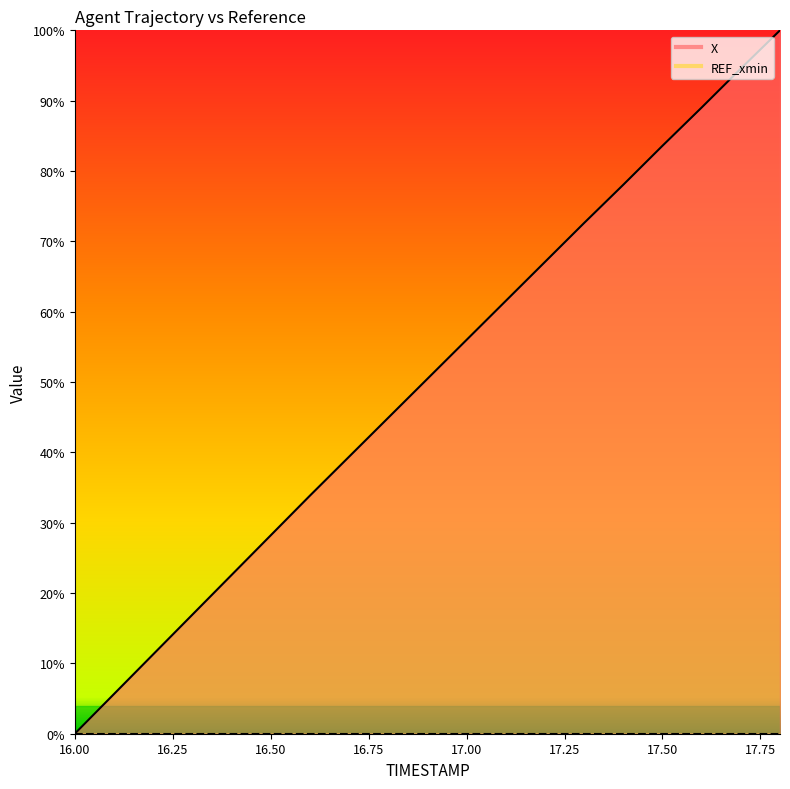

What is the change in value from 16.7 to 17.4?

+38.7